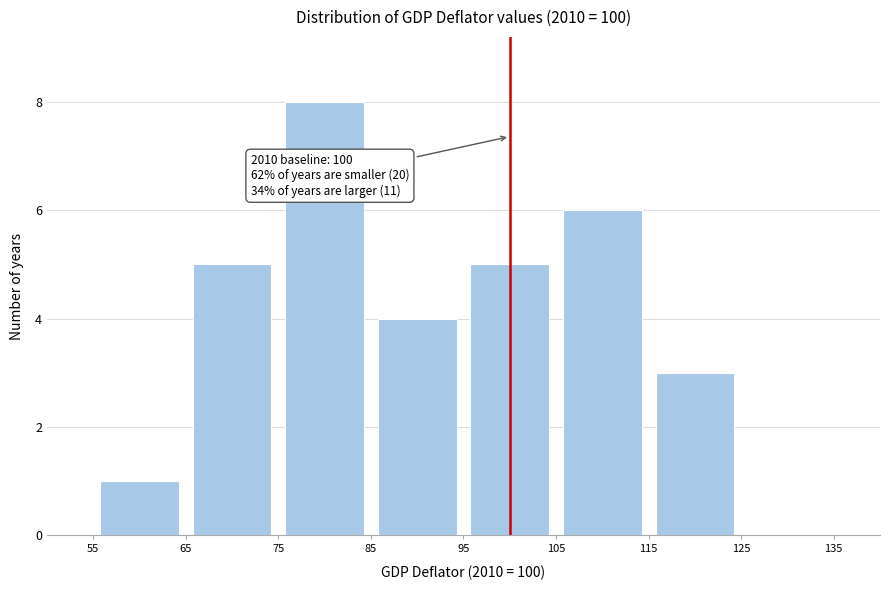

Over which range of the x-axis is the bar tallest?

75 to 85